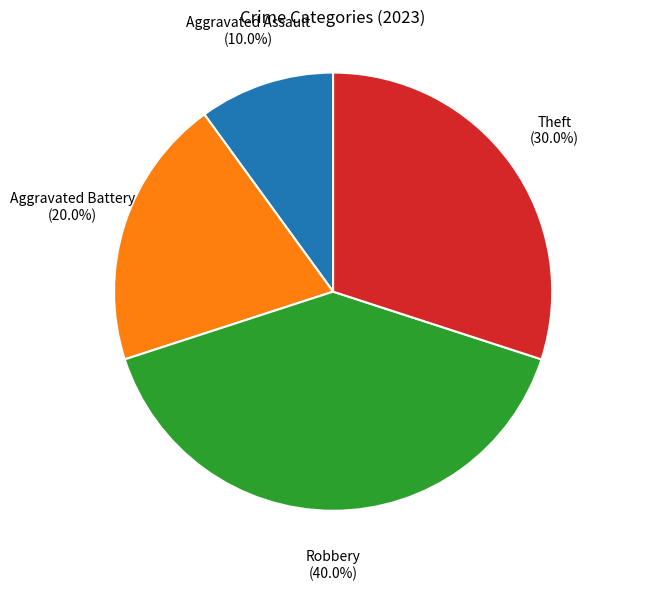

Is there any slice that represents more than half of the pie?

No